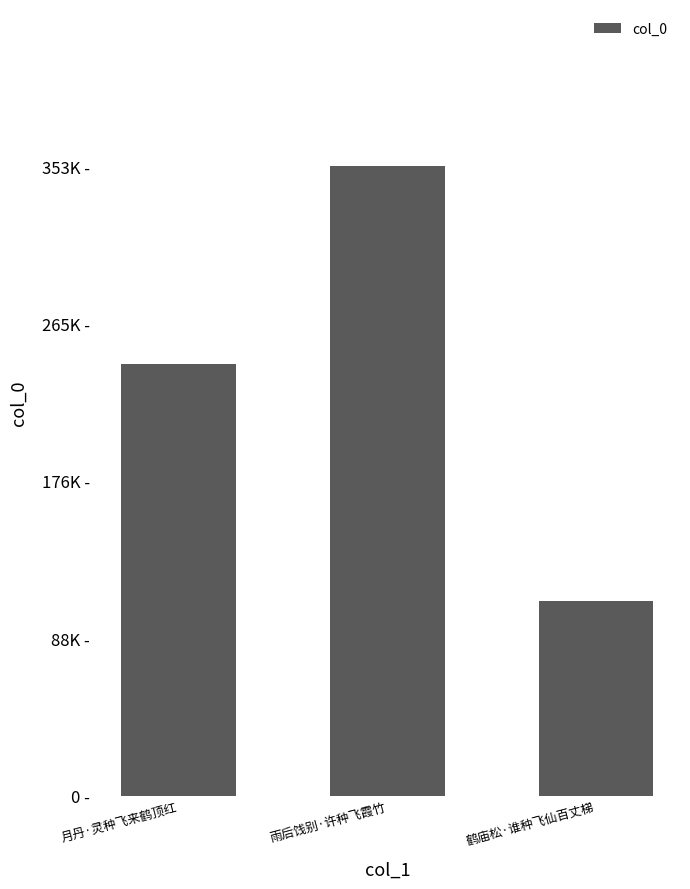

Does the chart contain any negative values?

No